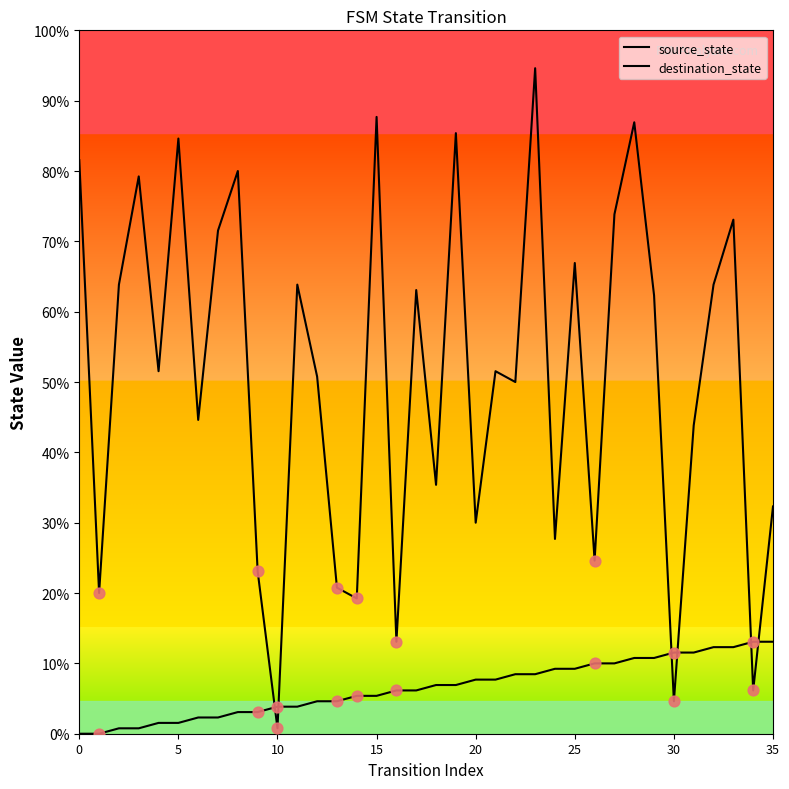

At which category is the sum across all series the highest?

23